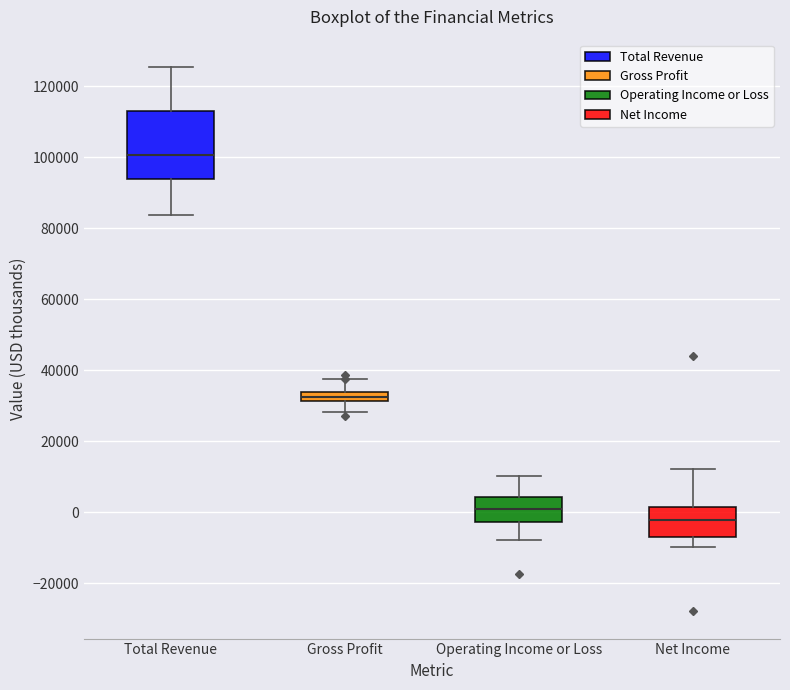

Which box's median line is the highest?

Total Revenue